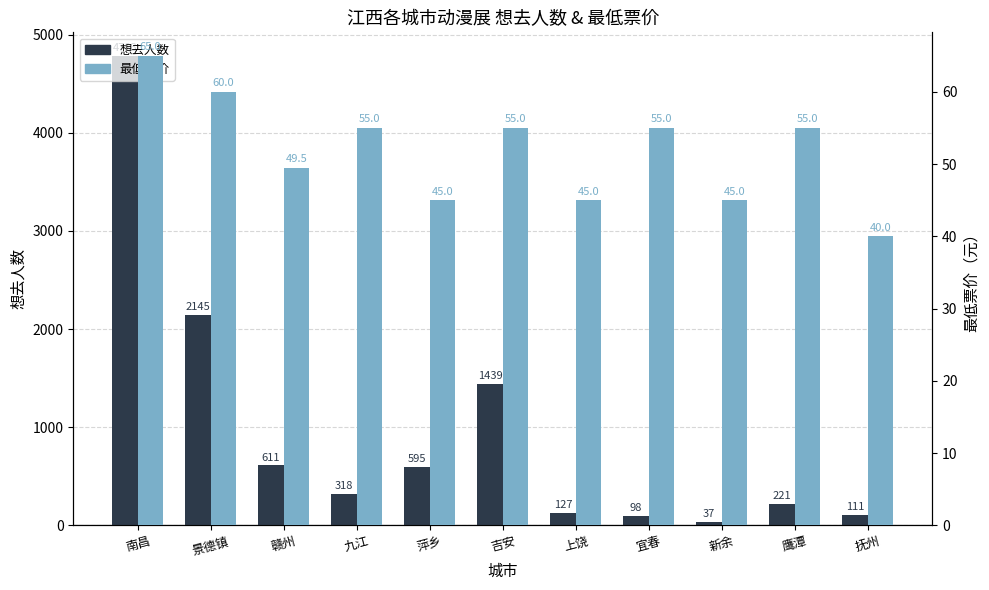

What is the label of the 2nd bar from the right?

鹰潭